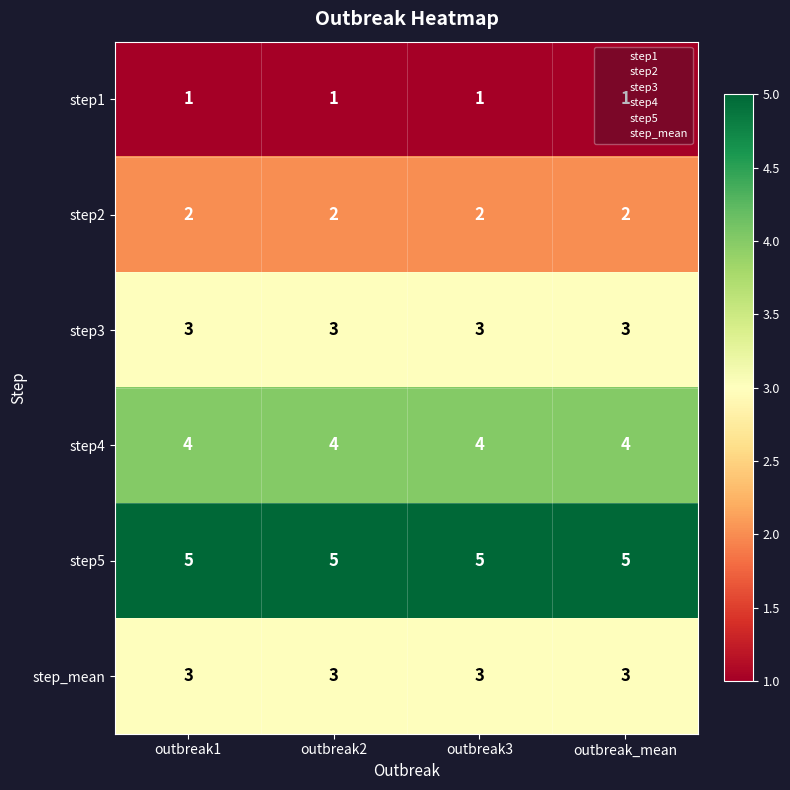

What is the sum of the step_mean values at outbreak_mean and outbreak3?

6